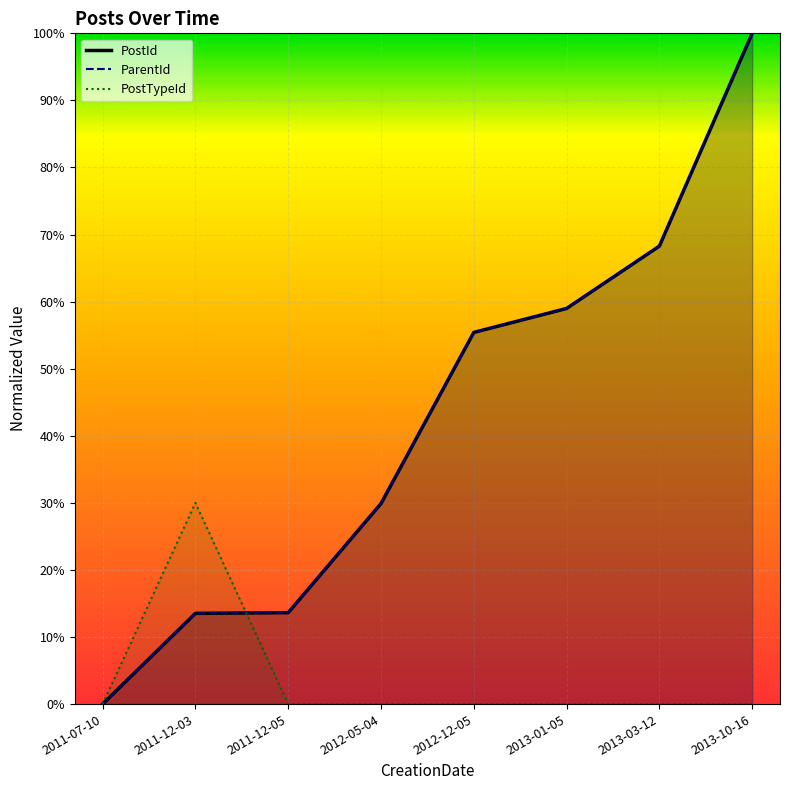

After their last crossing, which series has the higher values: PostTypeId or PostId?

PostId